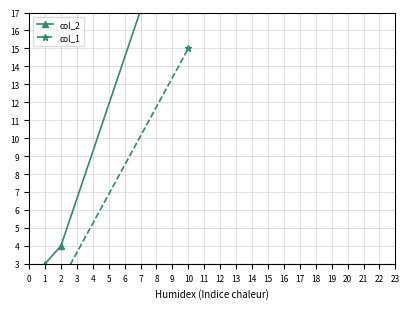

What position from the left is 1?

3